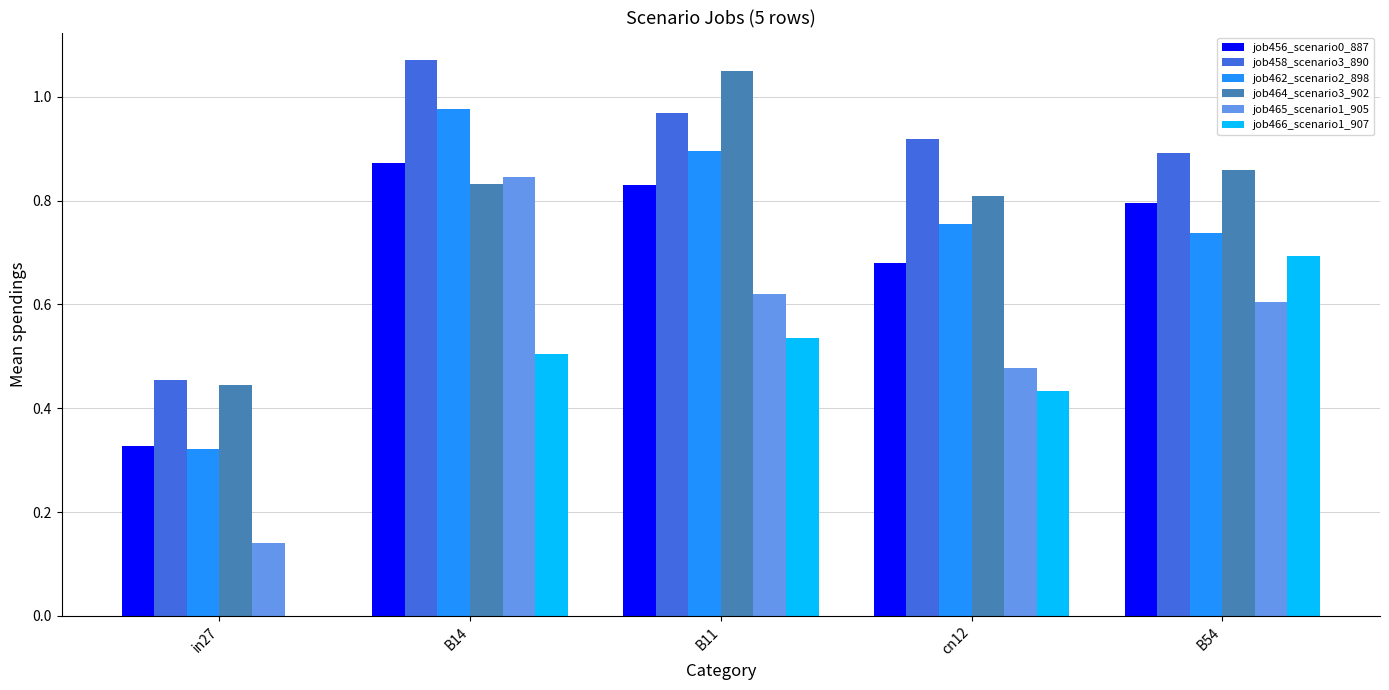

Is it true that job464_scenario3_902 equals 1.4 at B14?

False